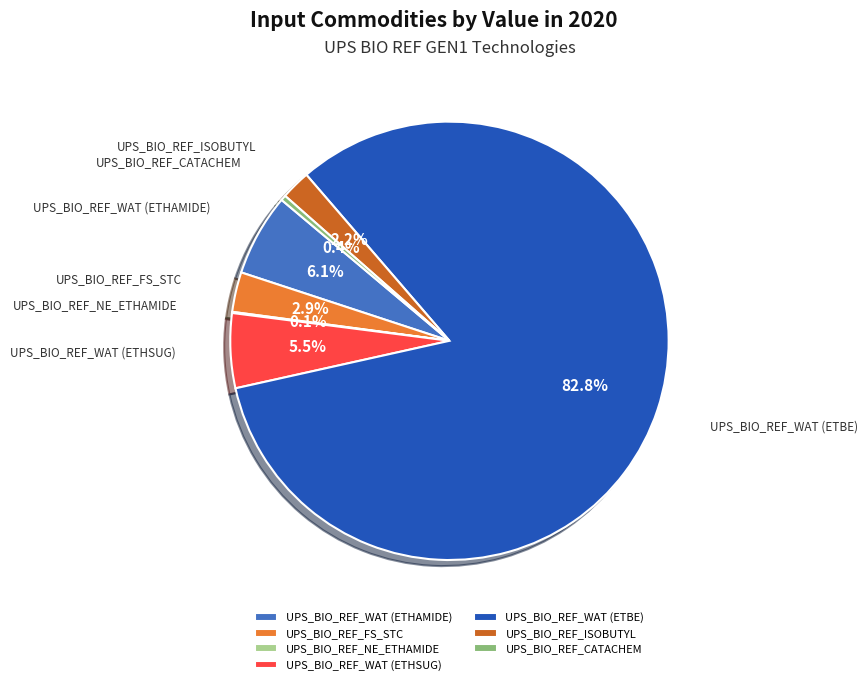

Do UPS_BIO_REF_WAT (ETHAMIDE) and UPS_BIO_REF_FS_STC together represent more than half of the pie?

No